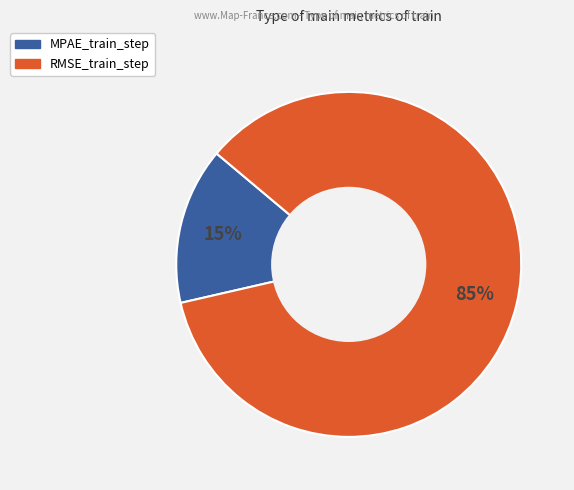

Which slice represents more than half of the pie?

RMSE_train_step